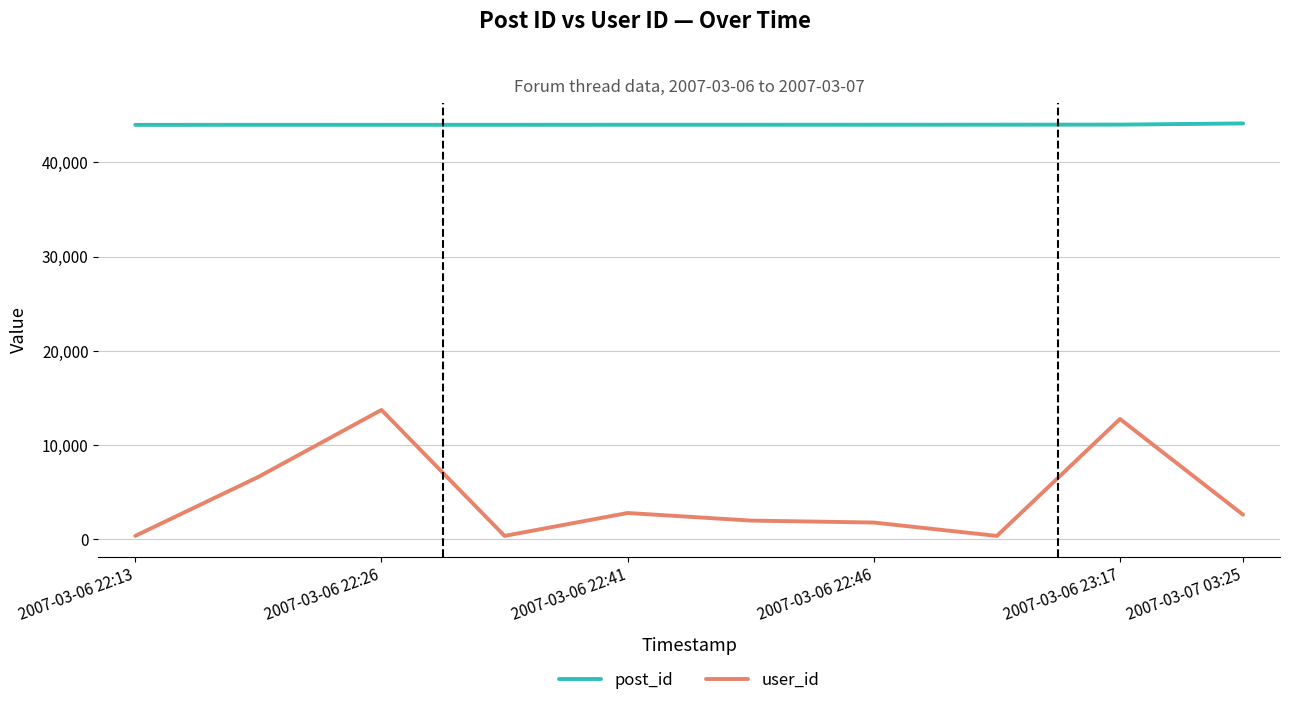

True or false: post_id and user_id intersect in this chart.

False